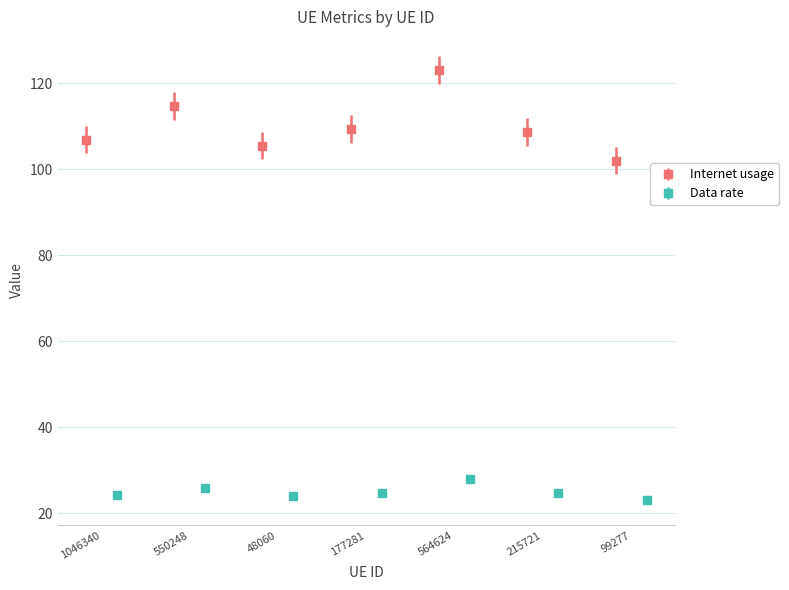

Which series has the widest spread of values?

Internet usage